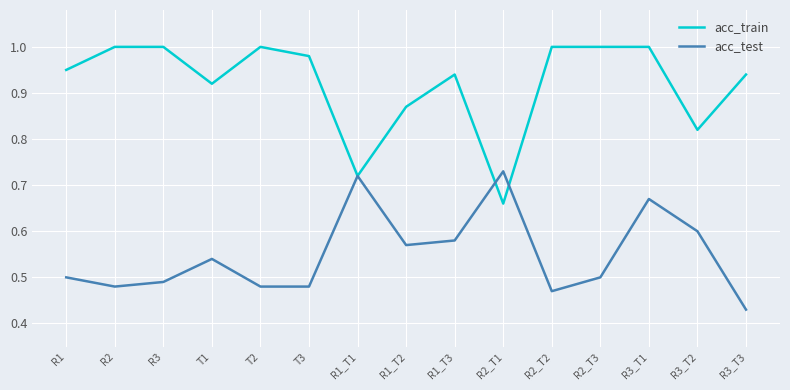

Is it true that acc_train equals 0.4 at R3_T3?

False